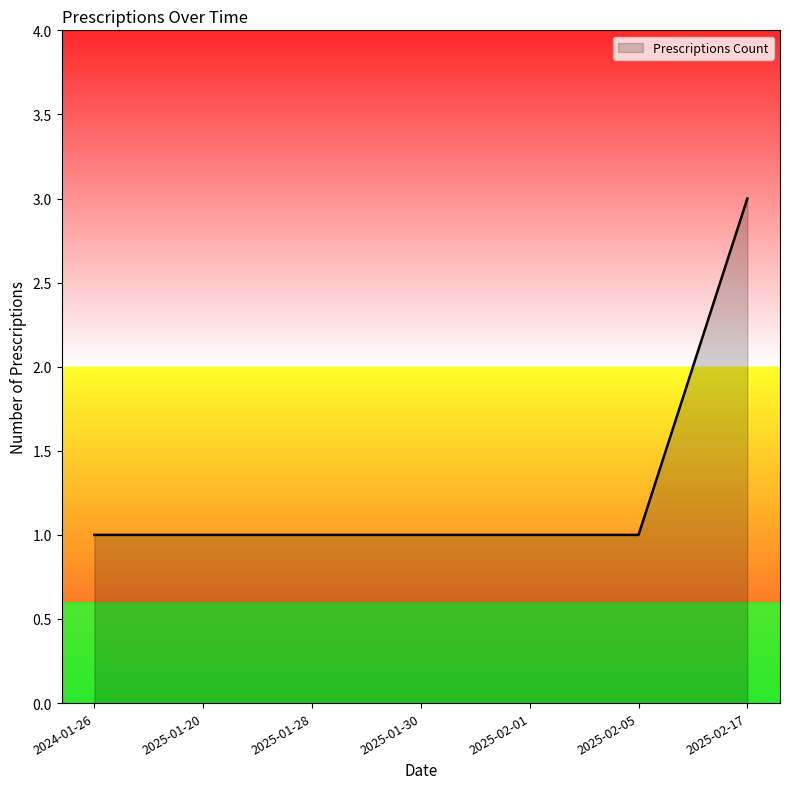

What position from the left is 2025-02-01?

5